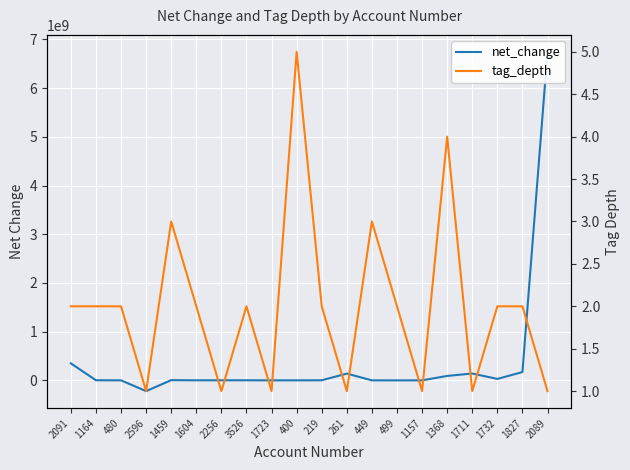

What is the difference between the second highest and minimum values in the tag_depth series?

3